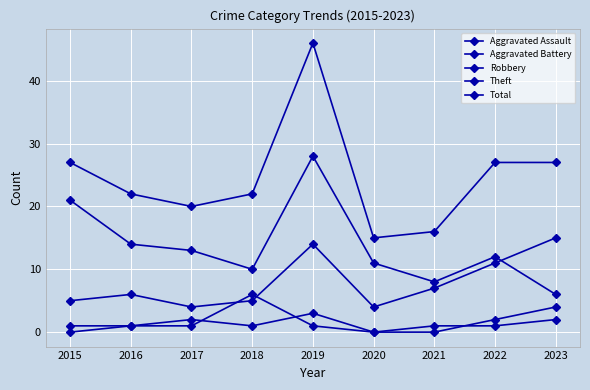

What is the sum of all Total values?

222